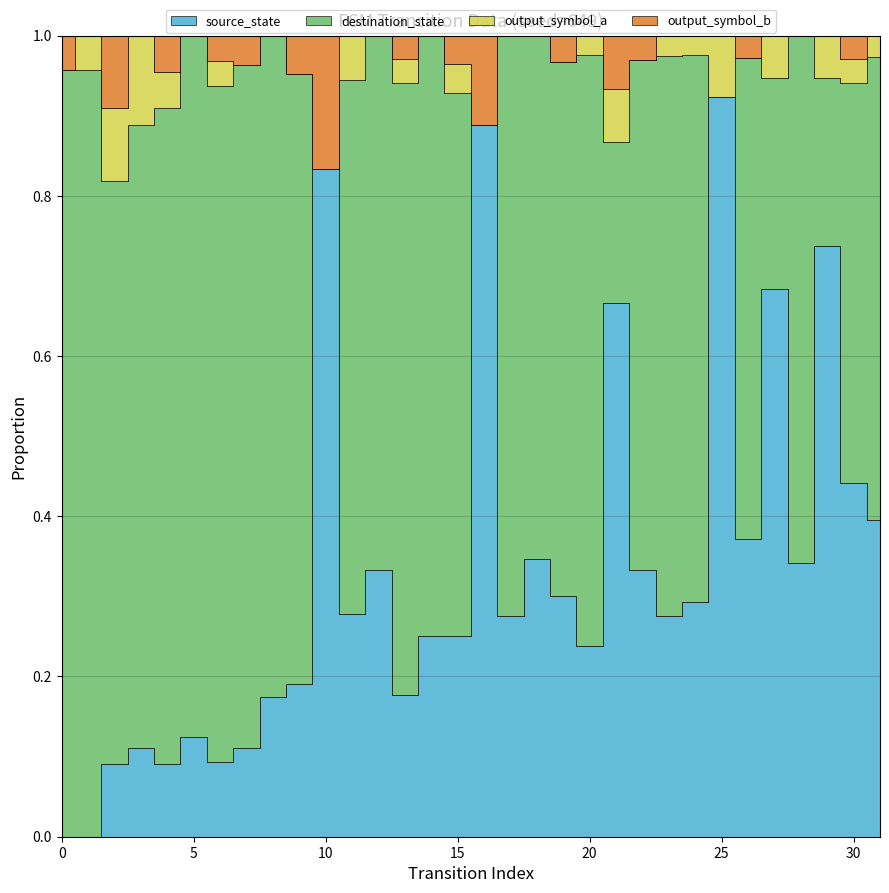

How many lines are shown in the chart?

4